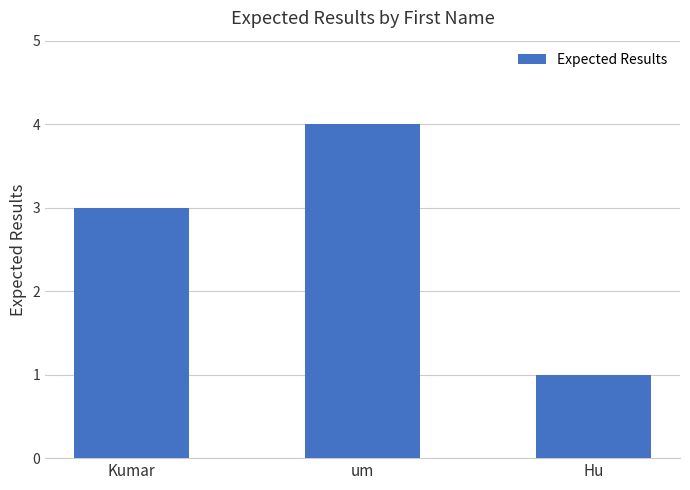

List the labels in order of value, smallest first.

Hu, Kumar, um